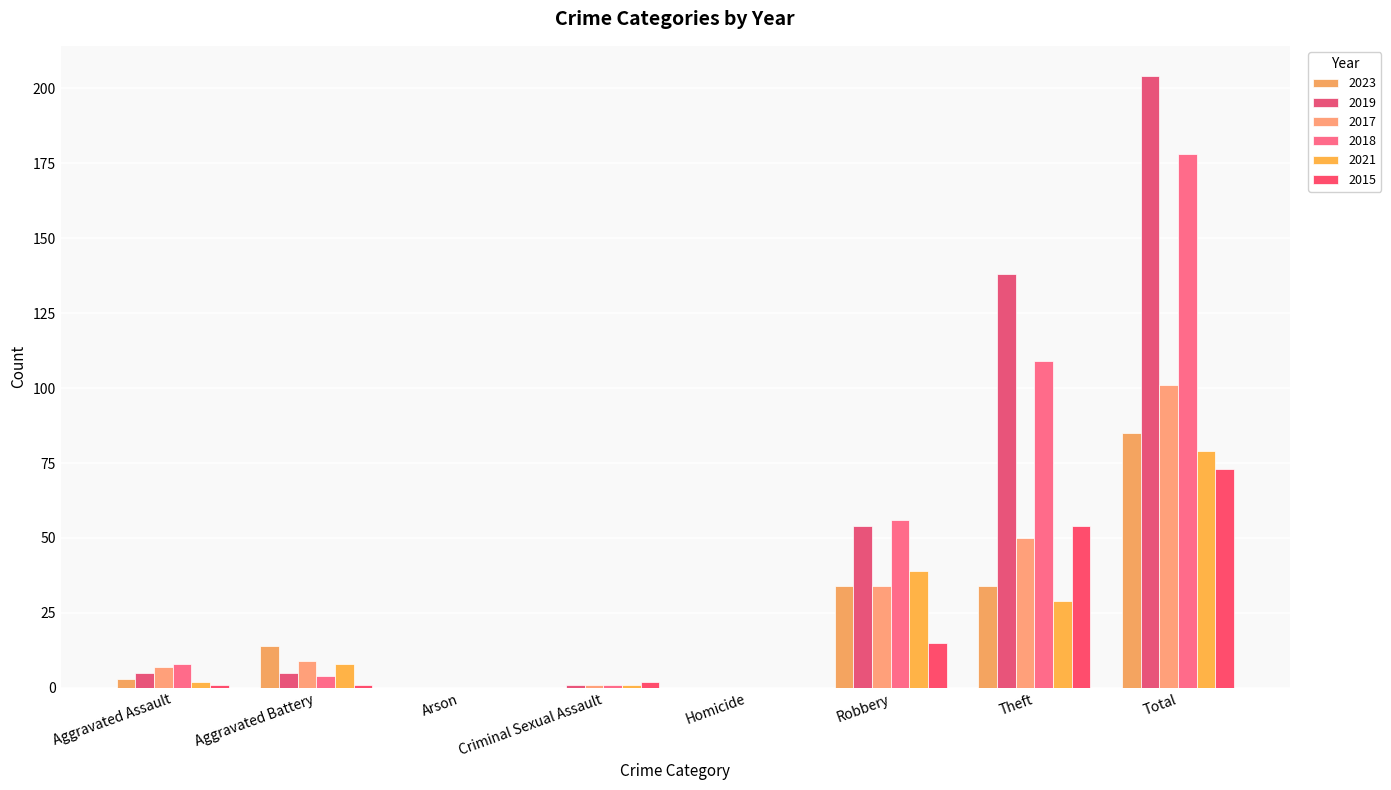

How many groups of bars are there?

8